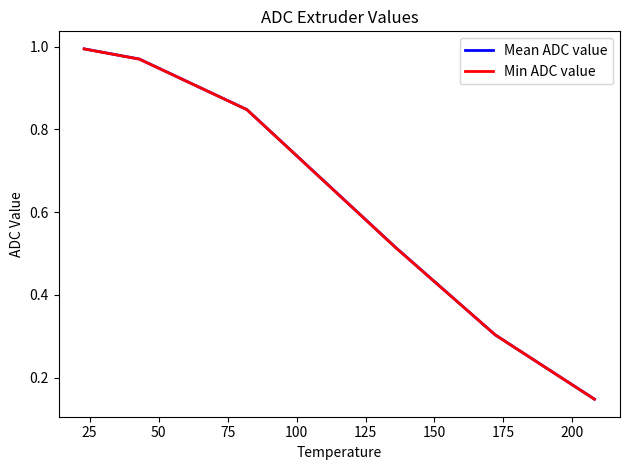

What are all the series names shown in the legend?

Mean ADC value, Min ADC value